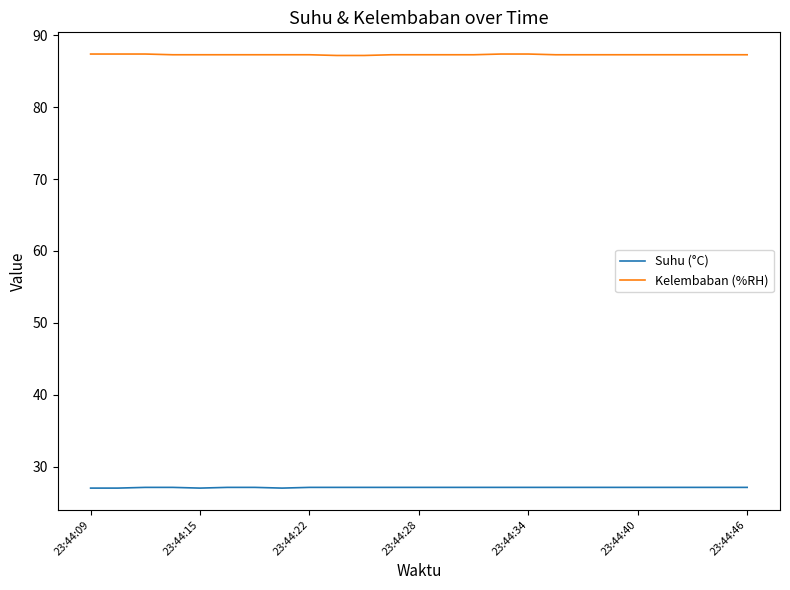

Count the Suhu (°C) values in the range 27 to 28.

25